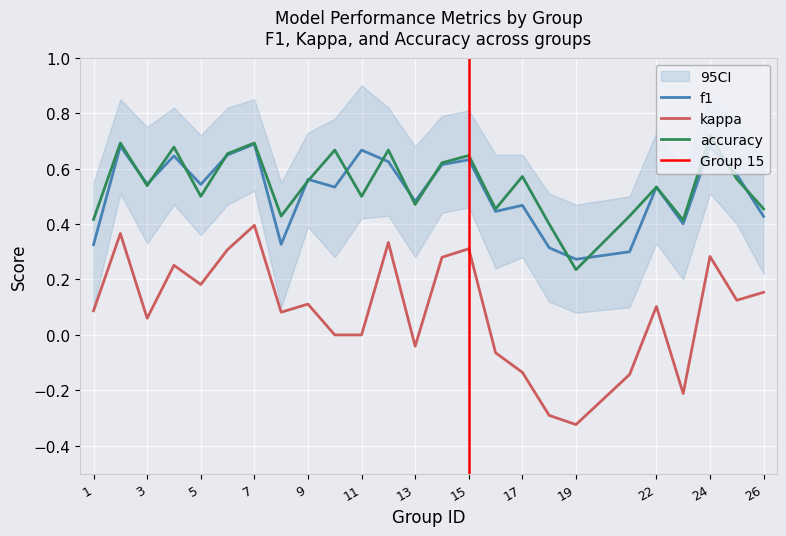

What is the approximate value of accuracy at 23?

0.4